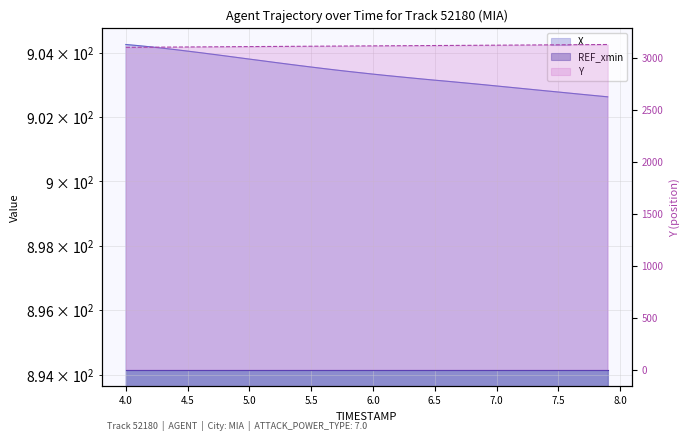

At how many categories does at least one series exceed 1731?

40